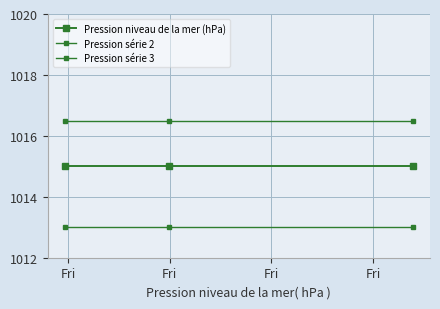

What is the minimum value for Pression niveau de la mer (hPa)?

1015.0